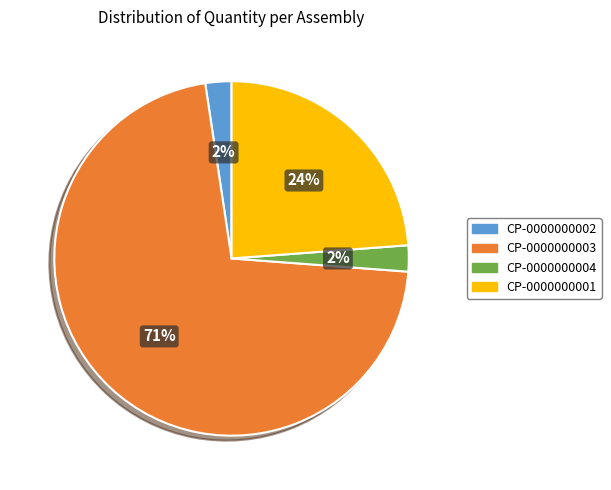

Which has a higher value, CP-0000000003 or CP-0000000004?

CP-0000000003